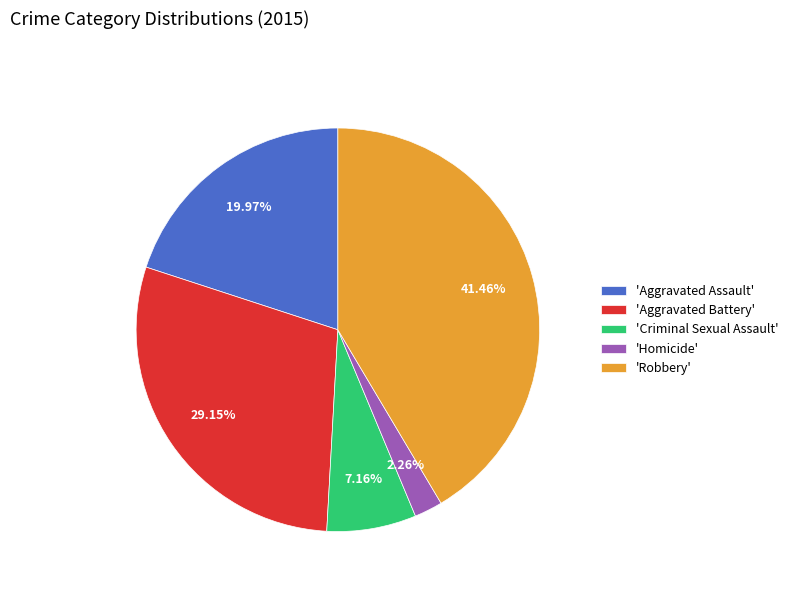

Is there a majority slice in this chart?

No